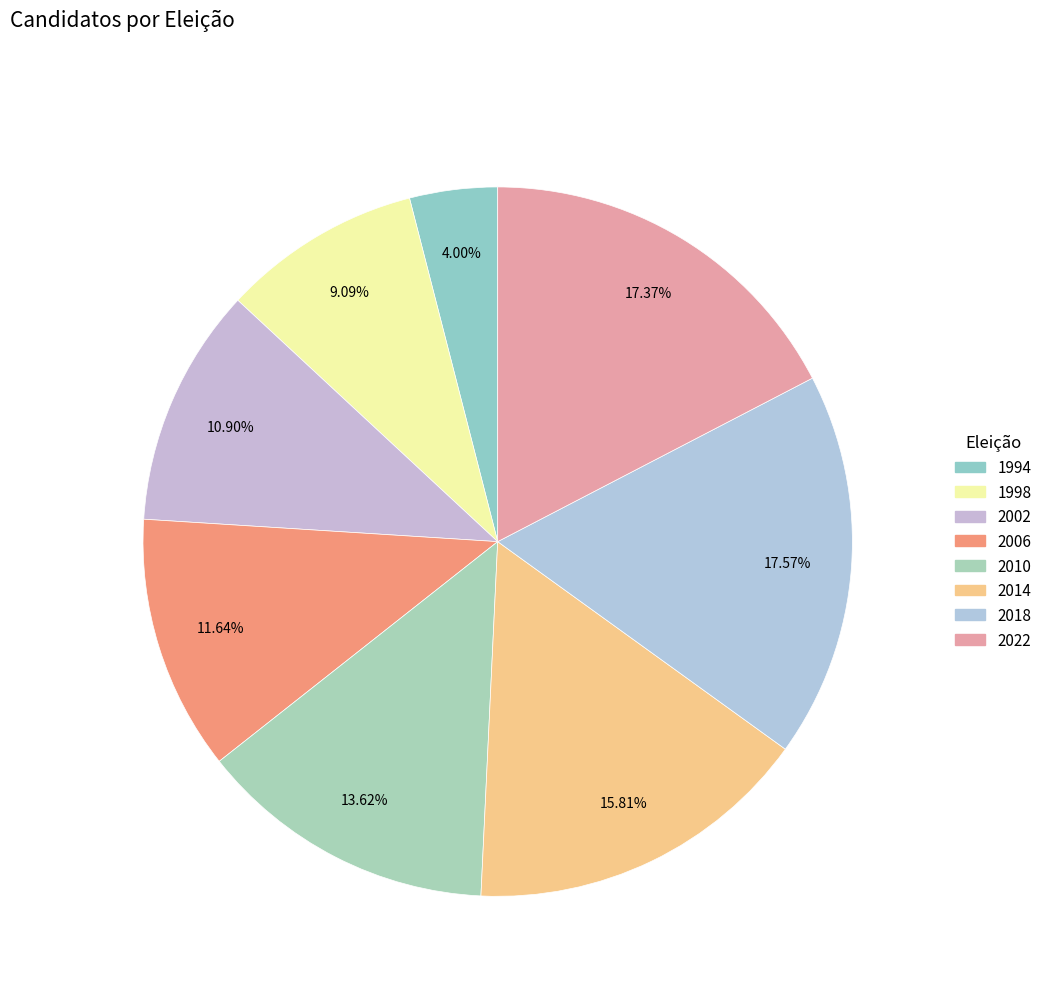

Do 2002 and 1994 together represent more than half of the pie?

No